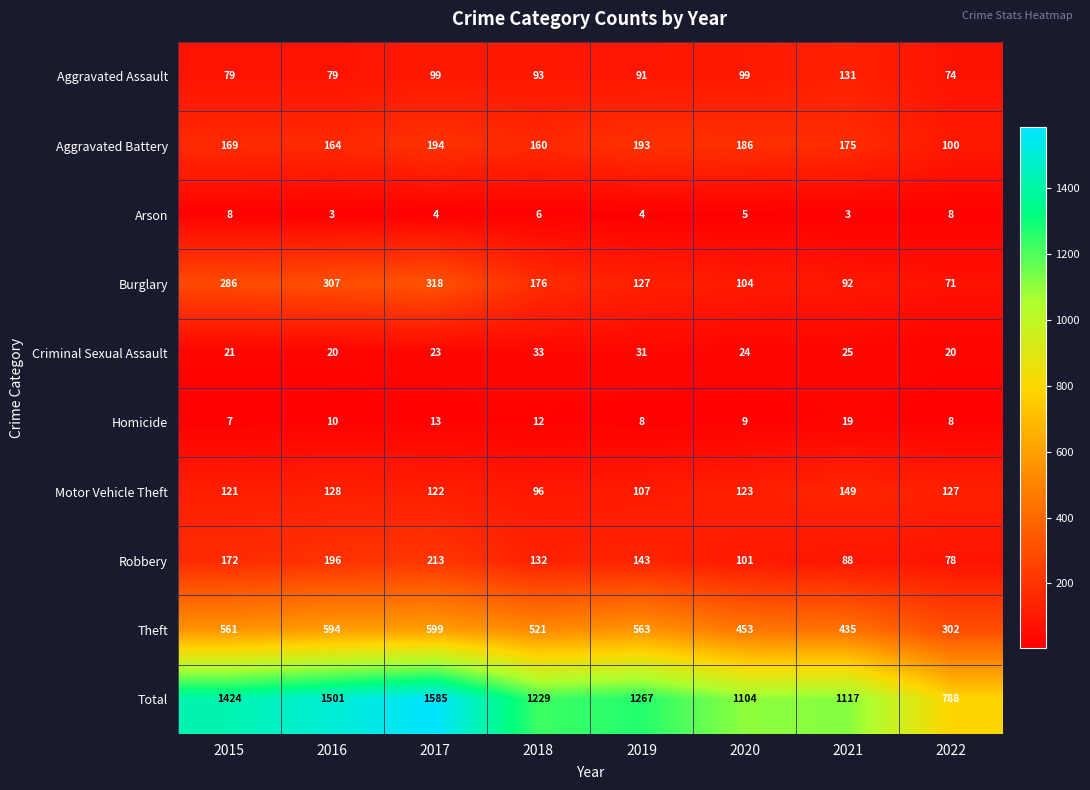

List the series in order of their peak value, highest first.

Total, Theft, Burglary, Robbery, Aggravated Battery, Motor Vehicle Theft, Aggravated Assault, Criminal Sexual Assault, Homicide, Arson